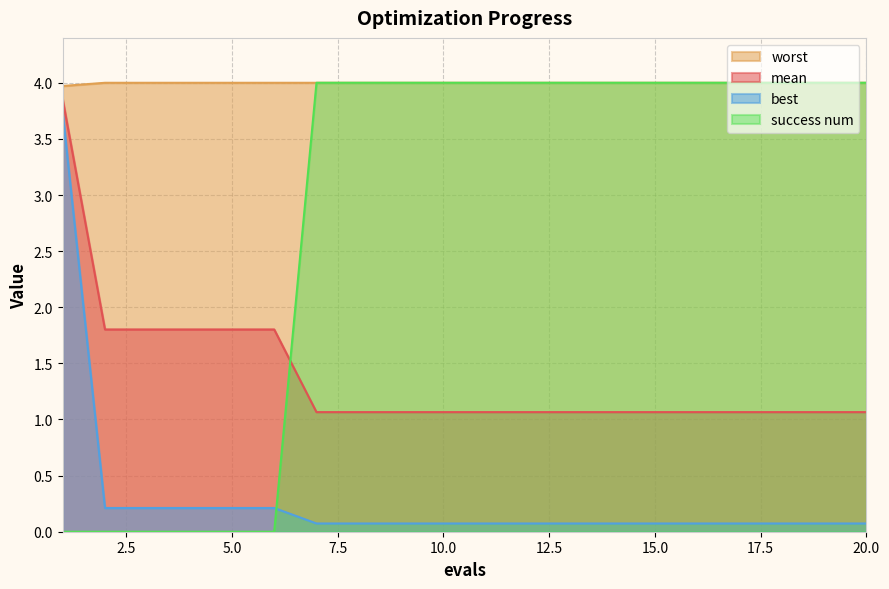

List the labels in order of mean value, smallest first.

7, 8, 9, 10, 11, 12, 13, 14, 15, 16, 17, 18, 19, 20, 2, 3, 4, 5, 6, 1